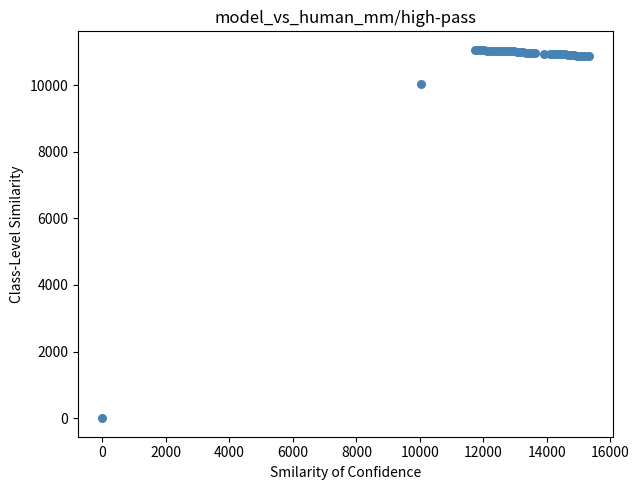

What Y value in the scatter plot is closest to 5529?

10023.0